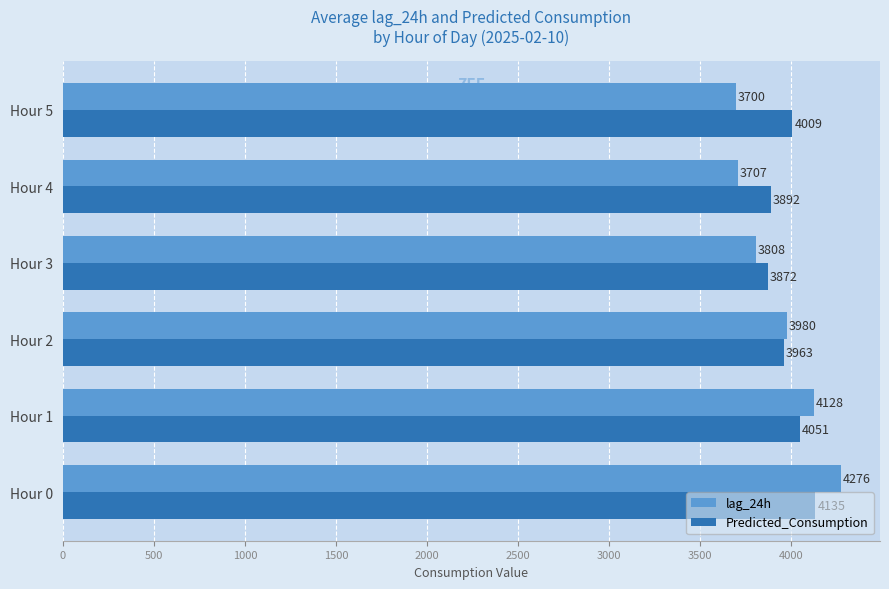

List the series in order of their overall mean, lowest first.

lag_24h, Predicted_Consumption